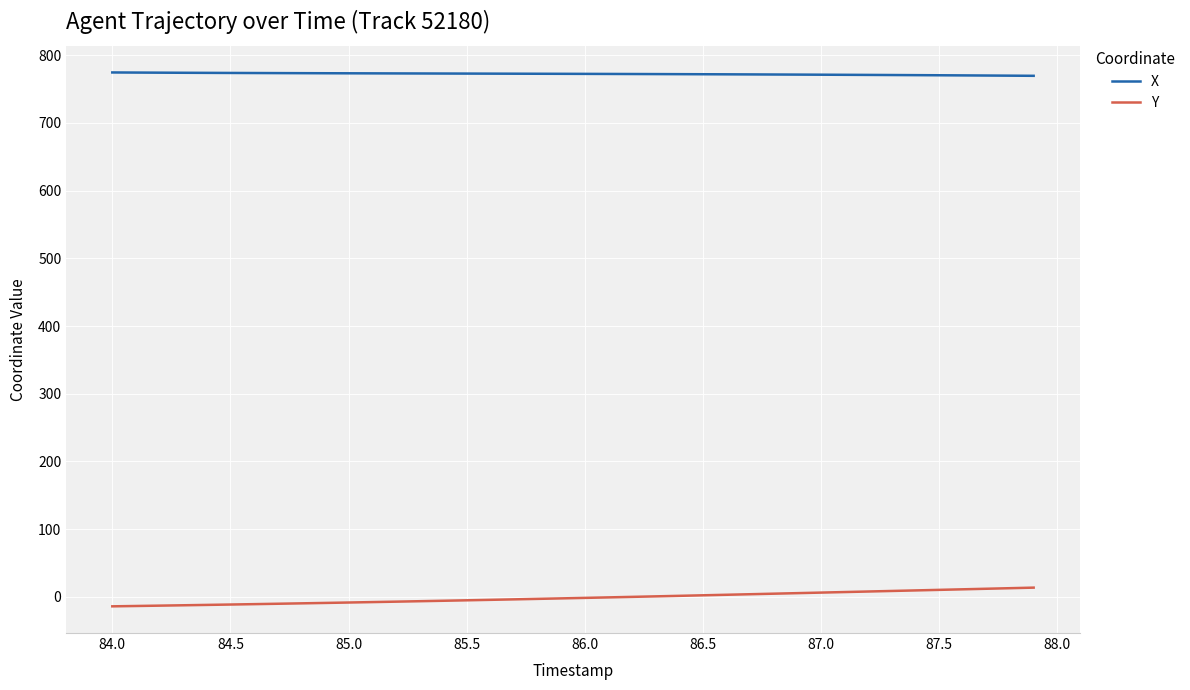

Rank the series by their maximum value, from highest to lowest.

X, Y